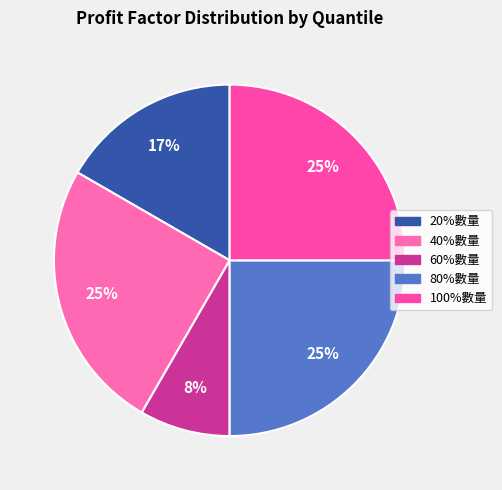

What percentage is the 100%數量 slice, to the nearest percent?

25%